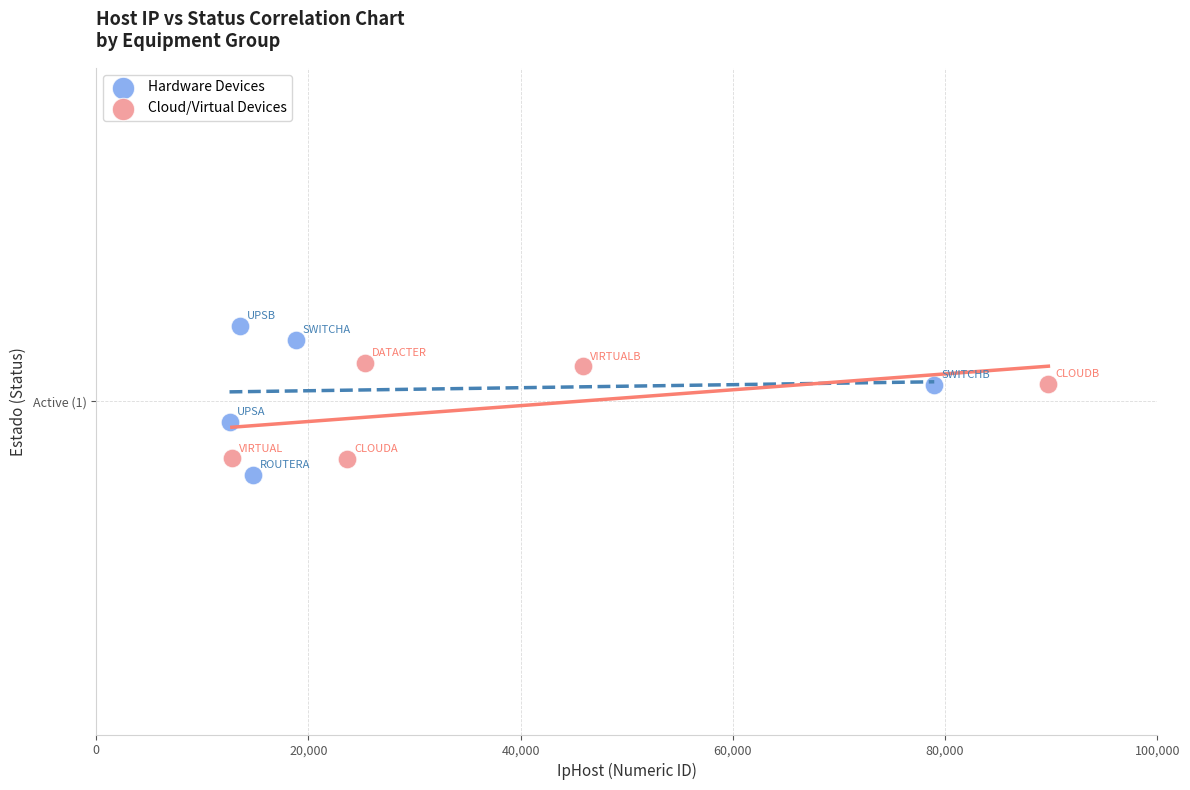

Which series contains the lowest Y value?

Hardware Devices